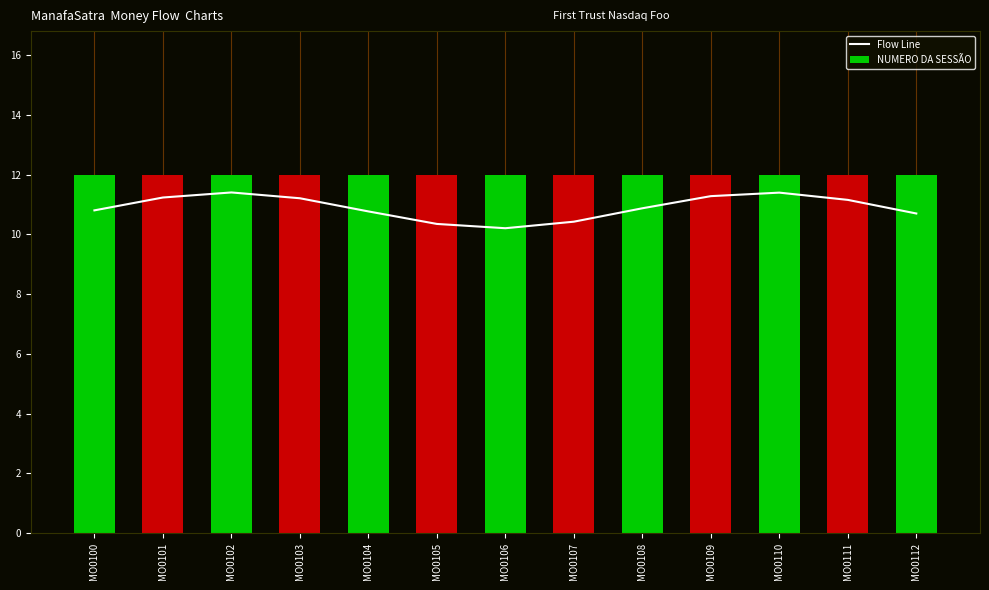

How many Flow Line values are between 10 and 11?

7